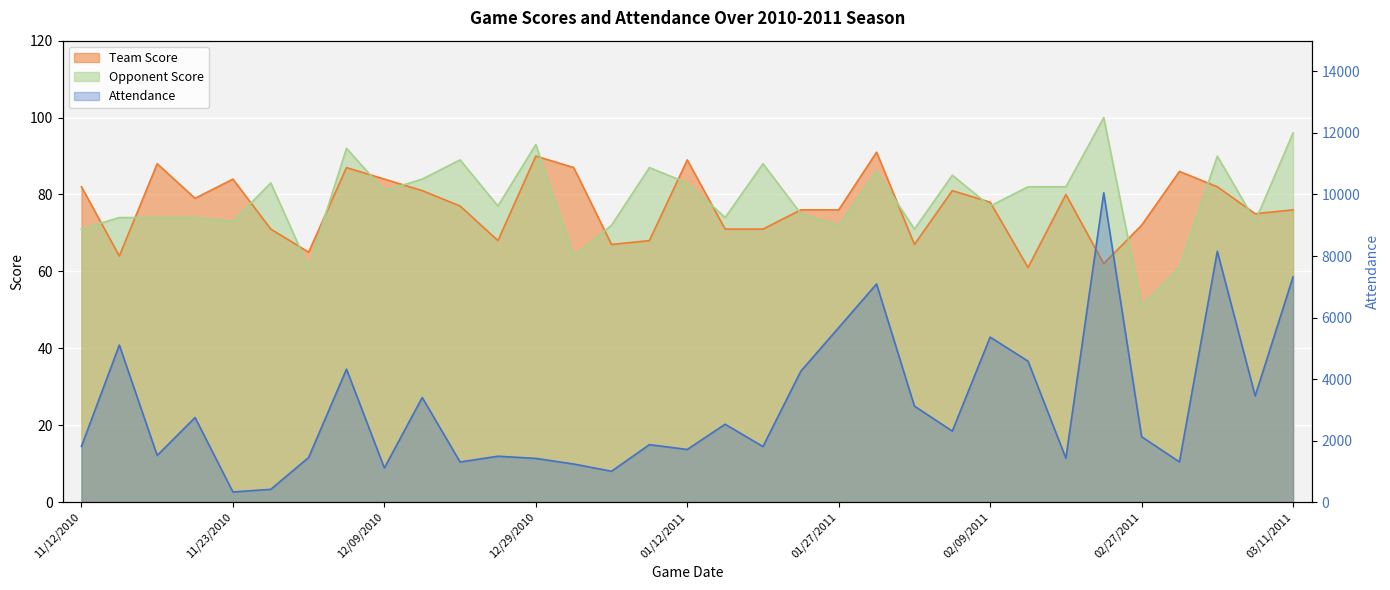

What is the highest value of the Attendance series?

10054